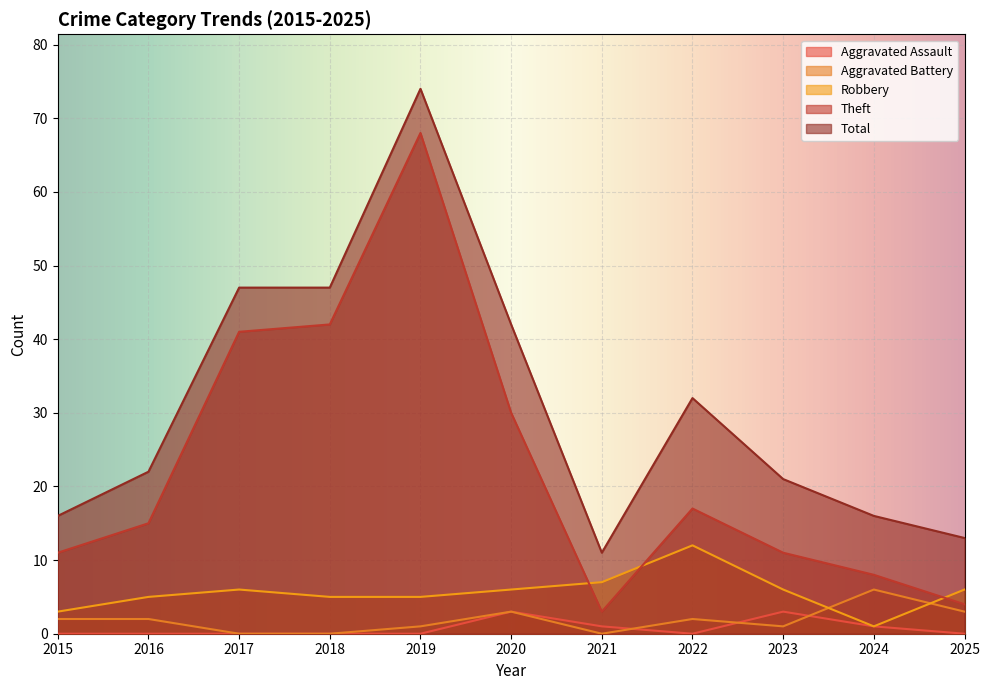

At which label is Aggravated Battery closest to 3?

2020